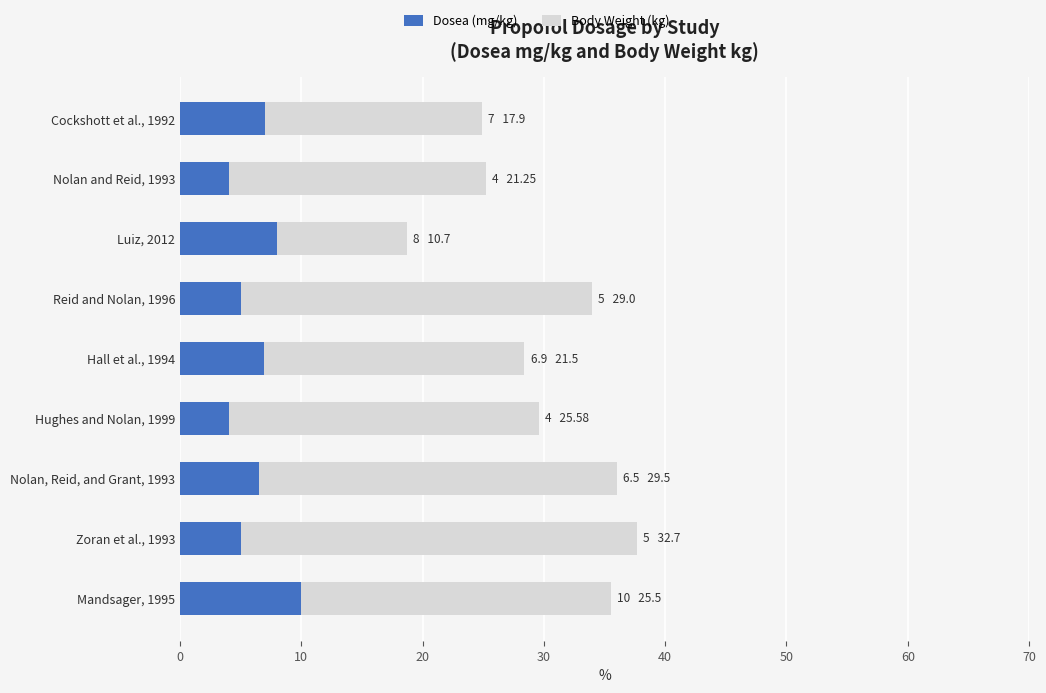

How many series are shown in this chart?

2